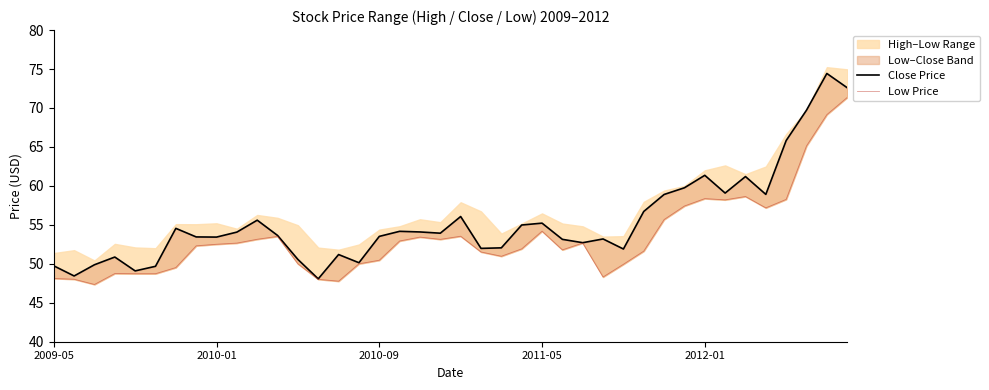

What is the average value of the Low Price series?

53.4